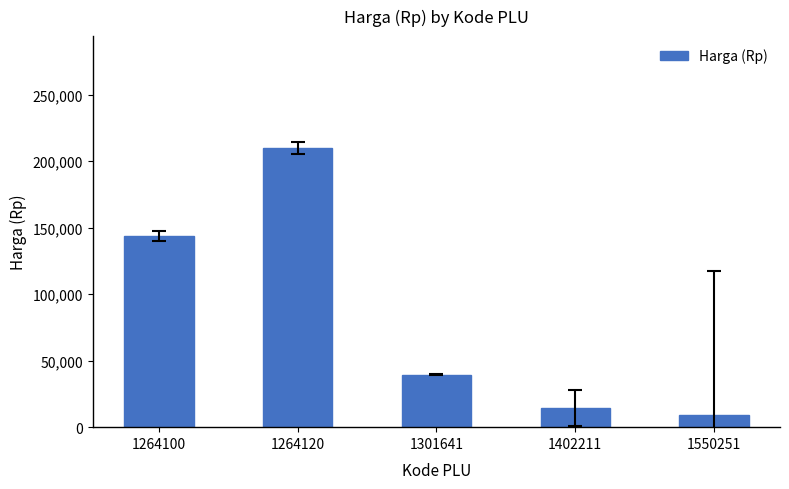

At which label does the data first exceed 39500?

1264100